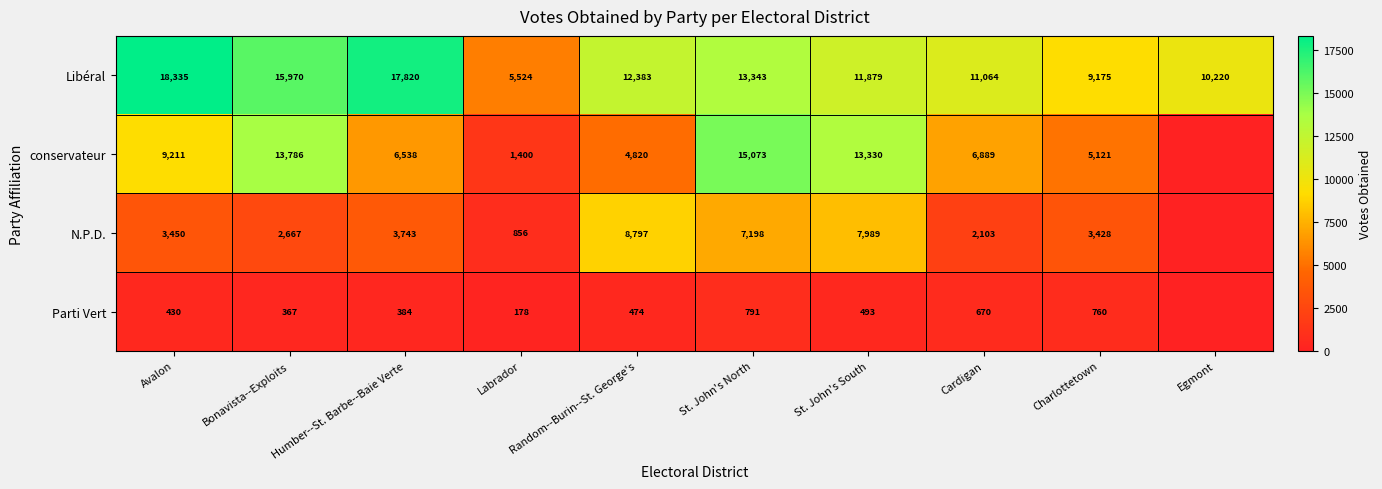

Which category has the highest value in the Libéral series?

Avalon